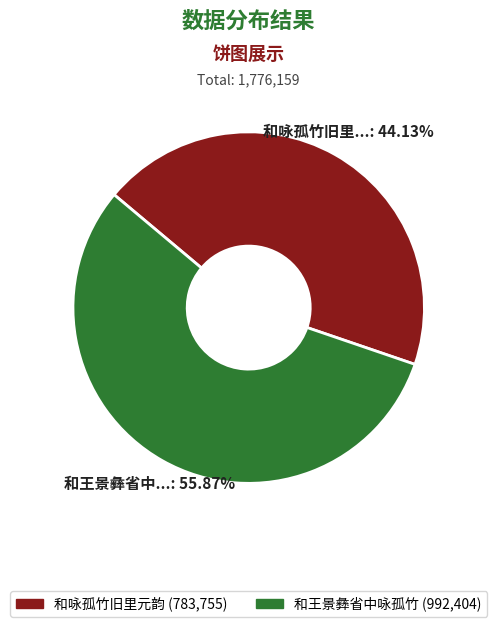

The 和咏孤竹旧里元韵 slice represents 36% of the pie. True or false?

False